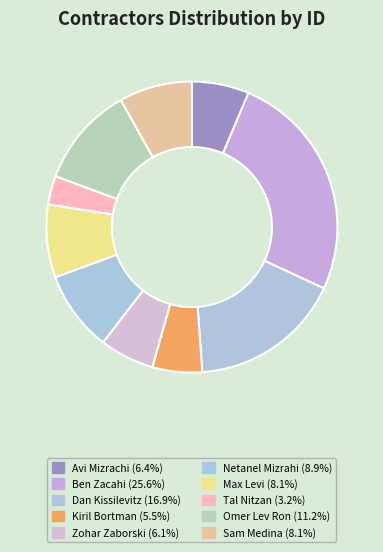

True or false: Netanel Mizrahi accounts for 1% of the total.

False